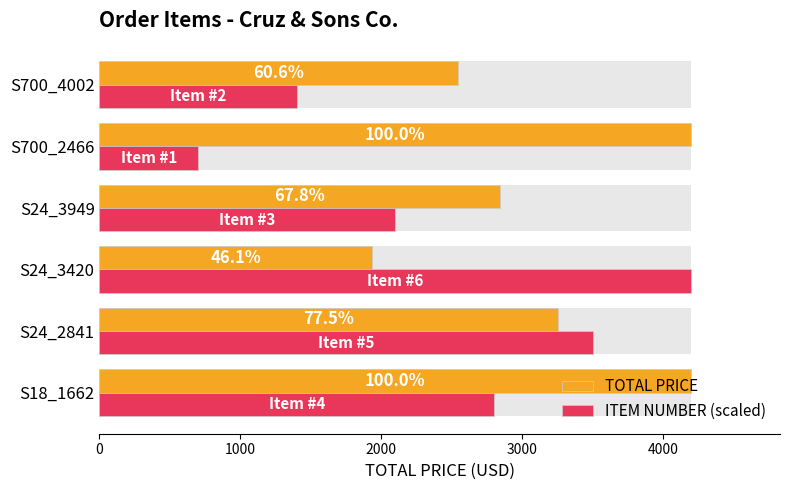

What is the difference between the maximum and minimum values in the ITEM NUMBER (scaled) series?

3500.0